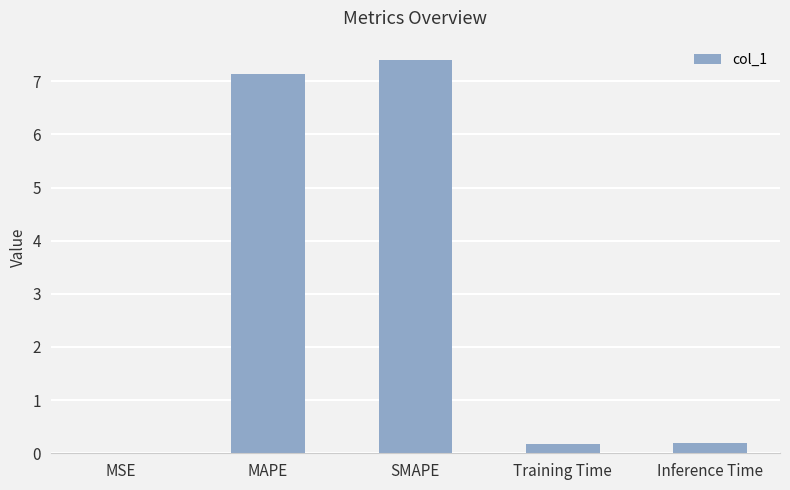

What is the greatest value displayed?

7.4